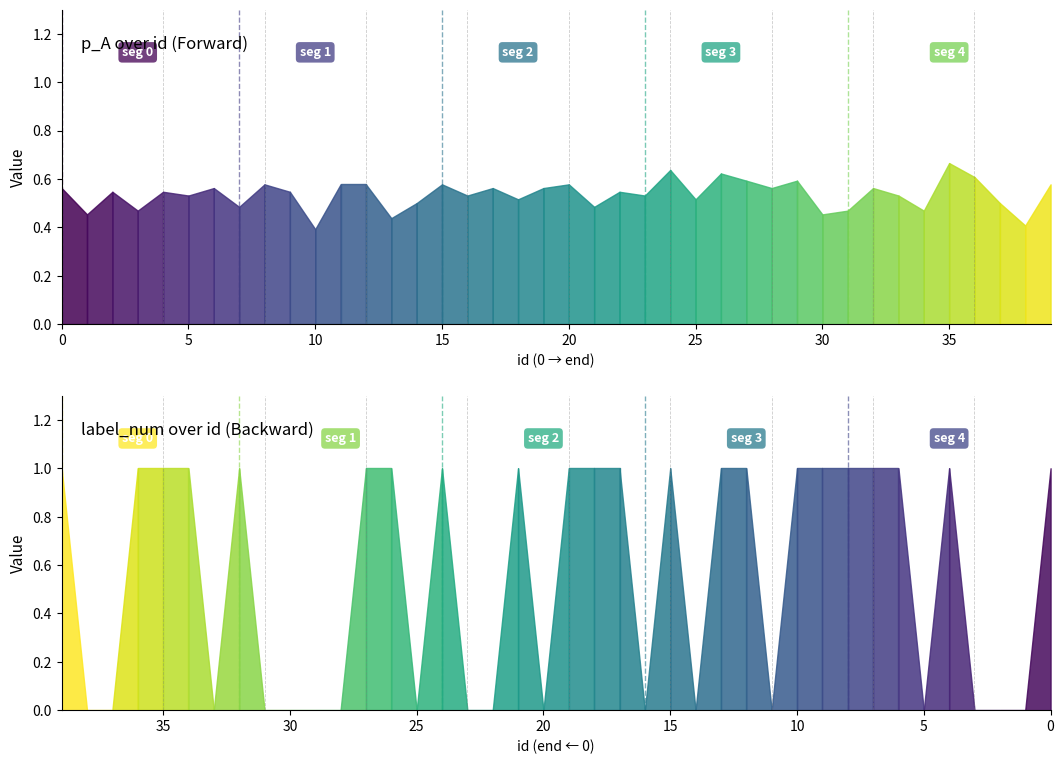

At which category is the sum across all series the highest?

35